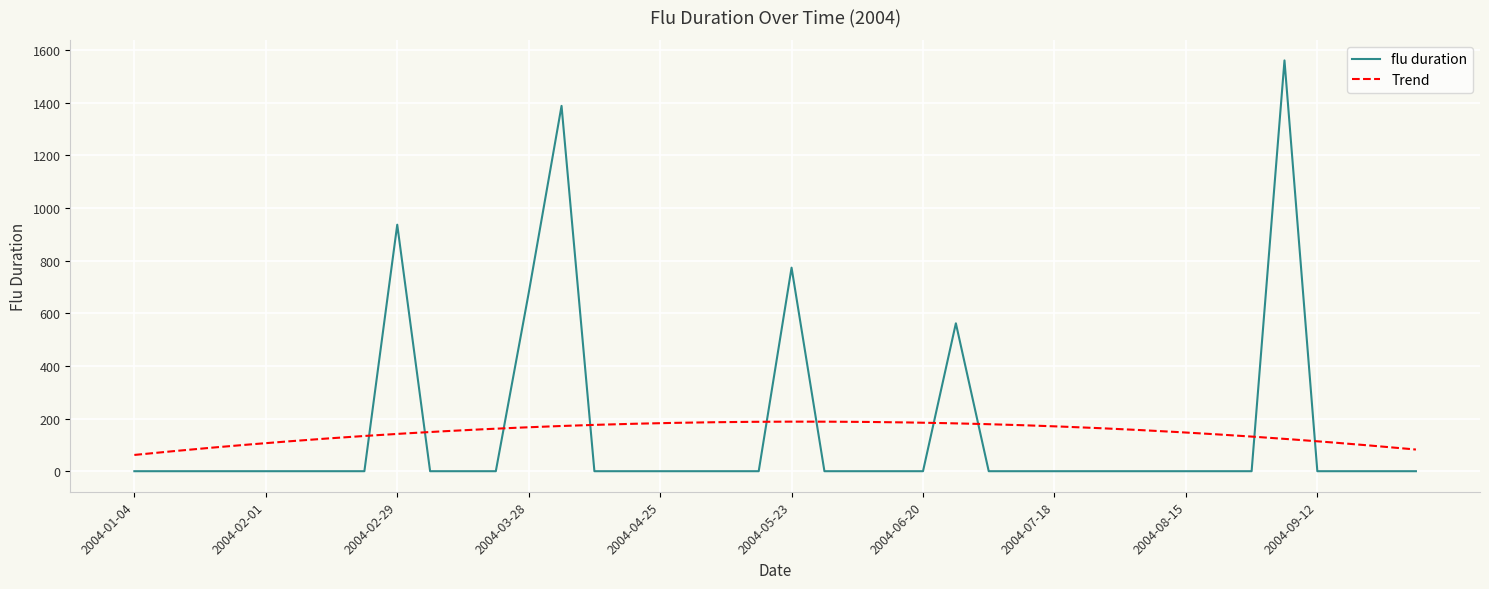

What is the difference between the maximum and minimum values?

1561.1